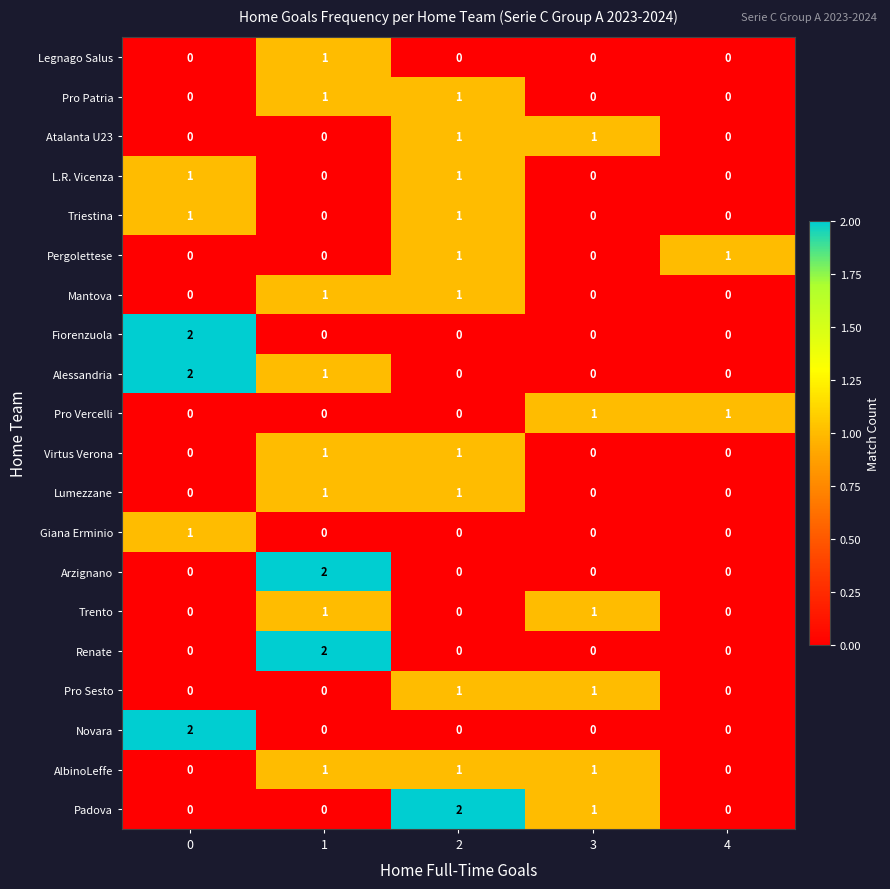

What is the total value across all series at 0?

9